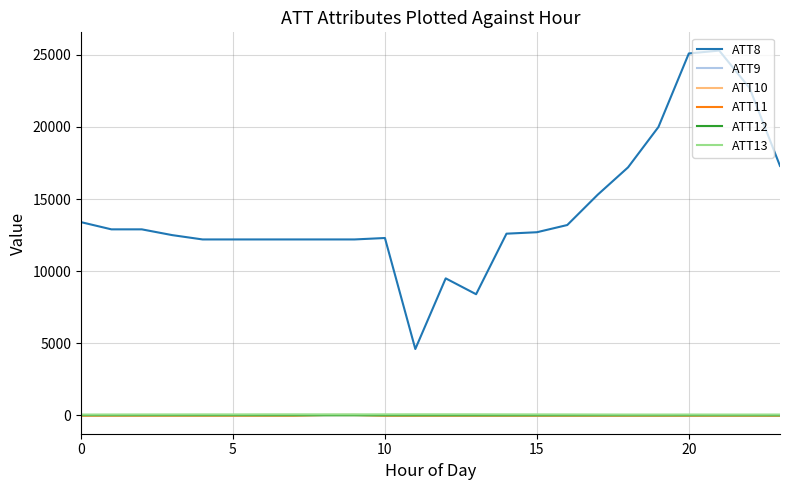

Which series has the largest range (max minus min)?

ATT8